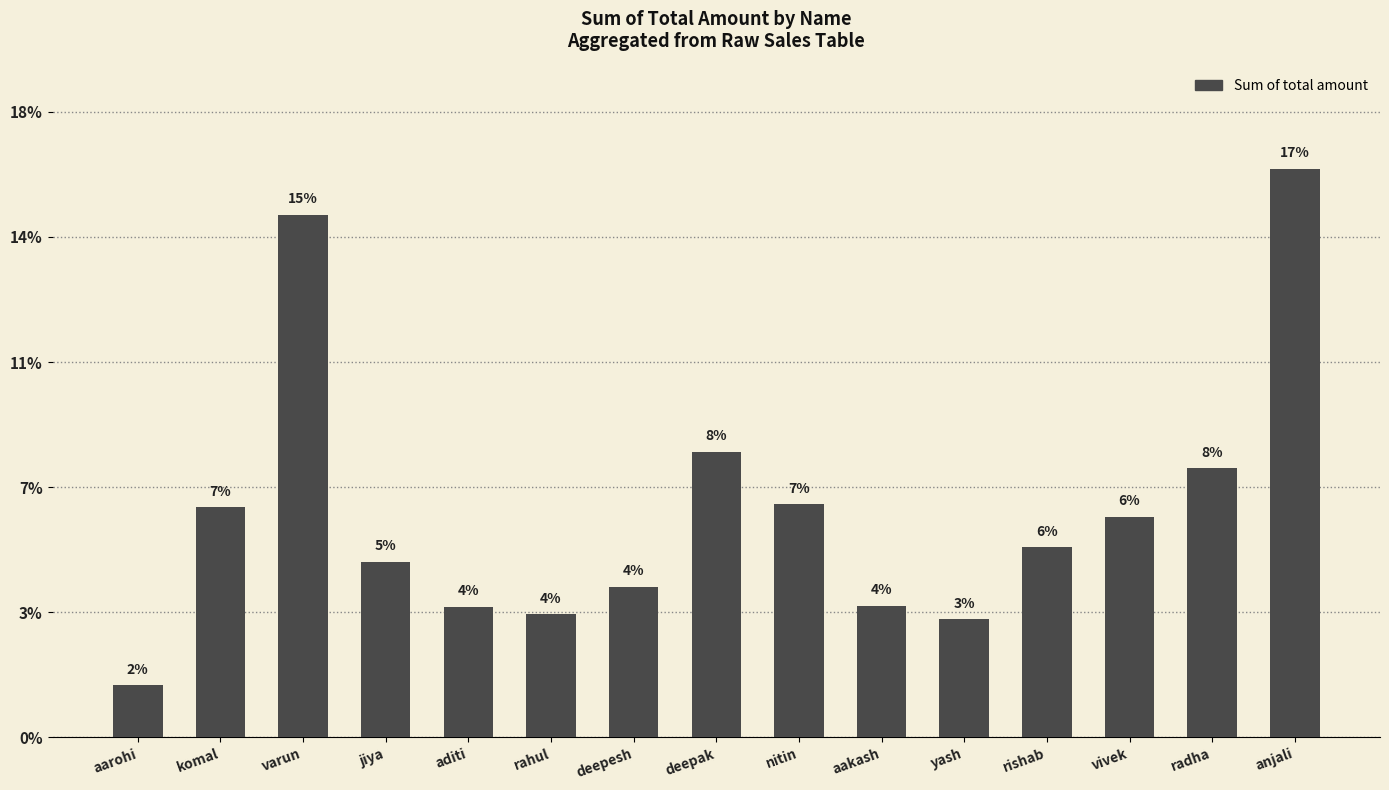

What position from the left is vivek?

13